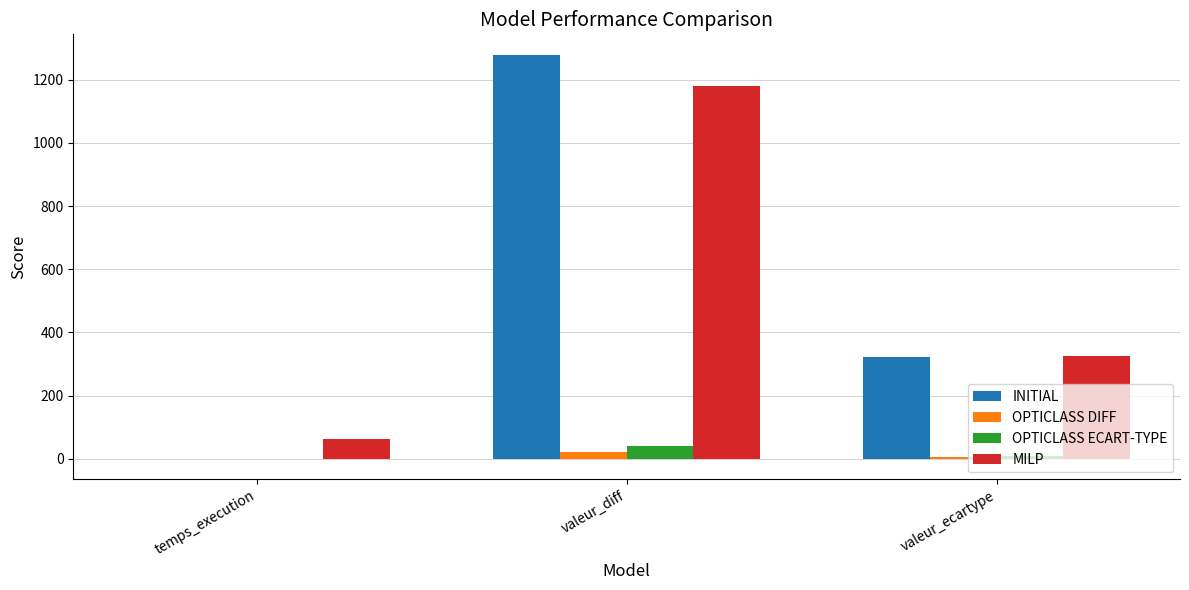

At which label does OPTICLASS ECART-TYPE first exceed 9?

valeur_diff